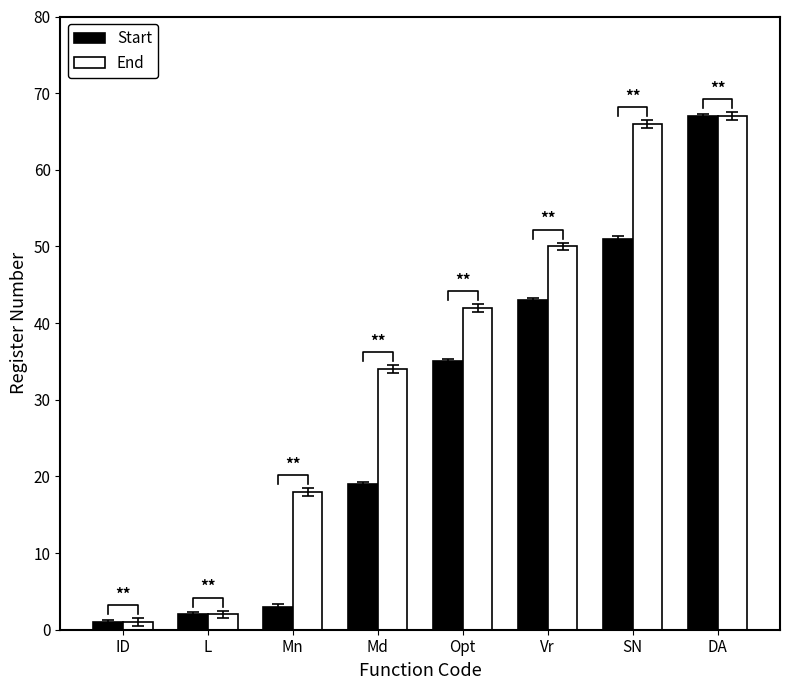

The Start series shows 13 at Md. True or false?

False